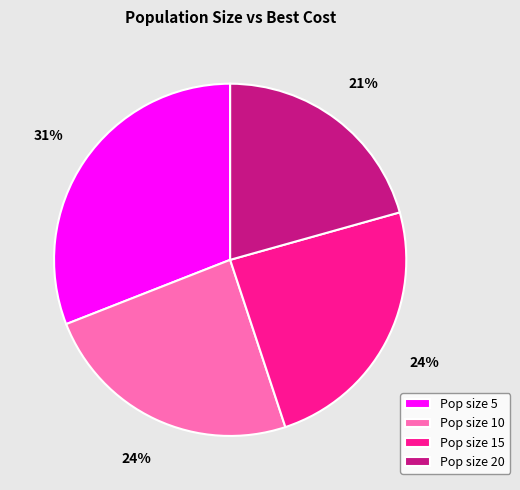

Is it true that Pop size 5 is 40% of the pie?

False